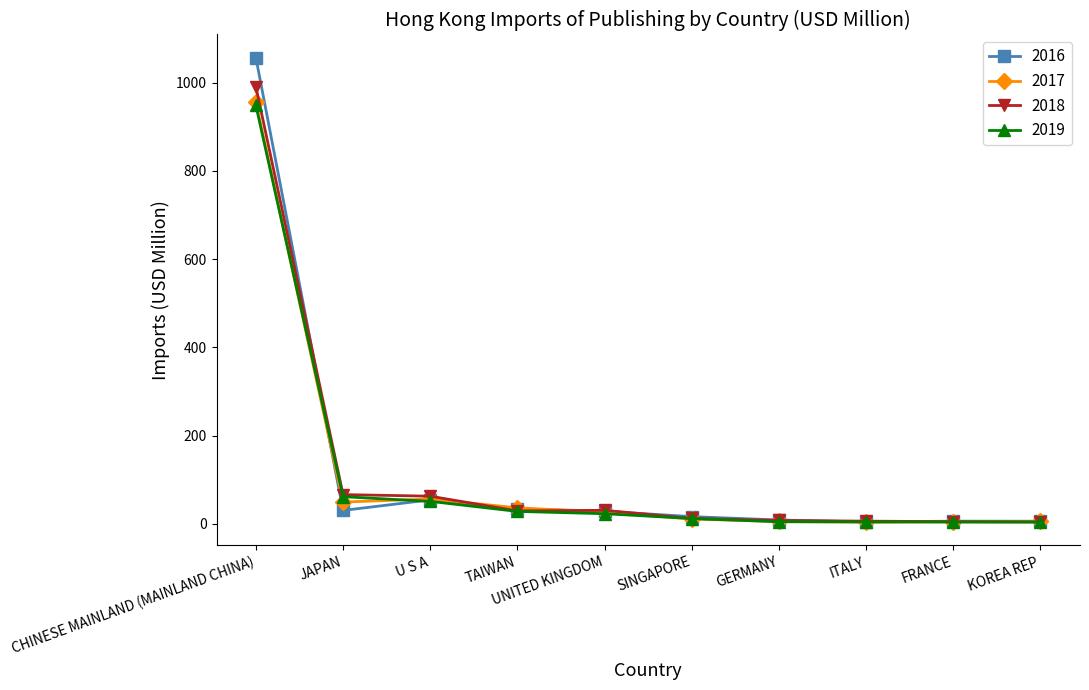

How many distinct data groups are displayed?

4